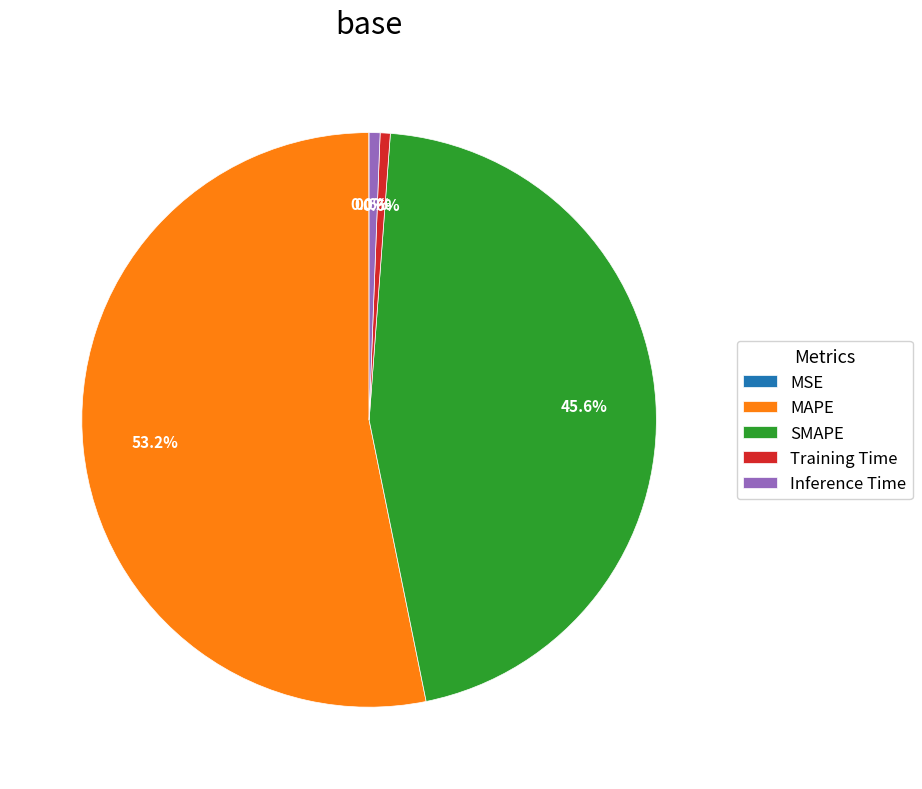

To the nearest percent, what is the average slice percentage?

20%